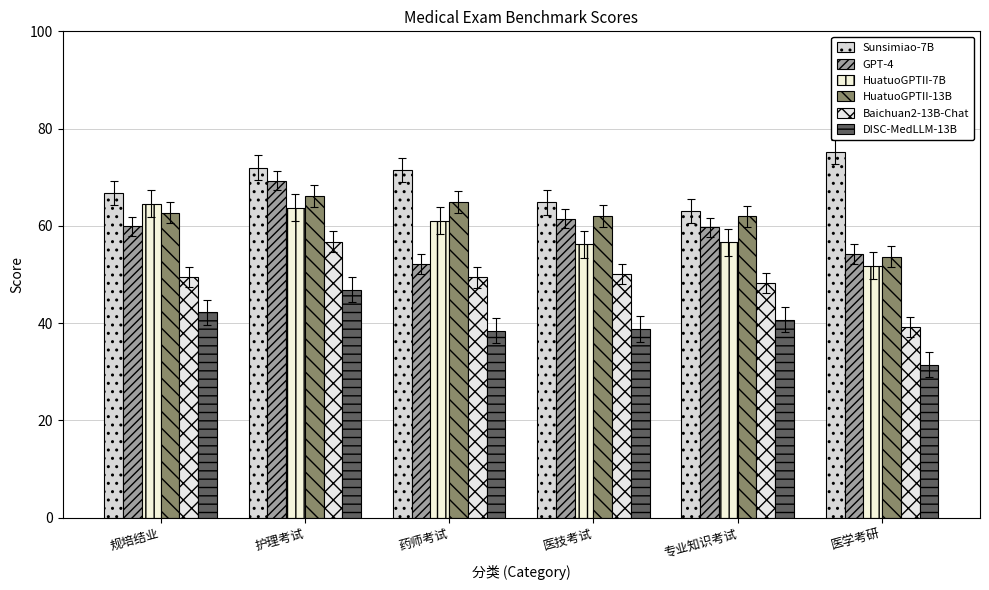

How many values in the Sunsimiao-7B series are below 71?

3